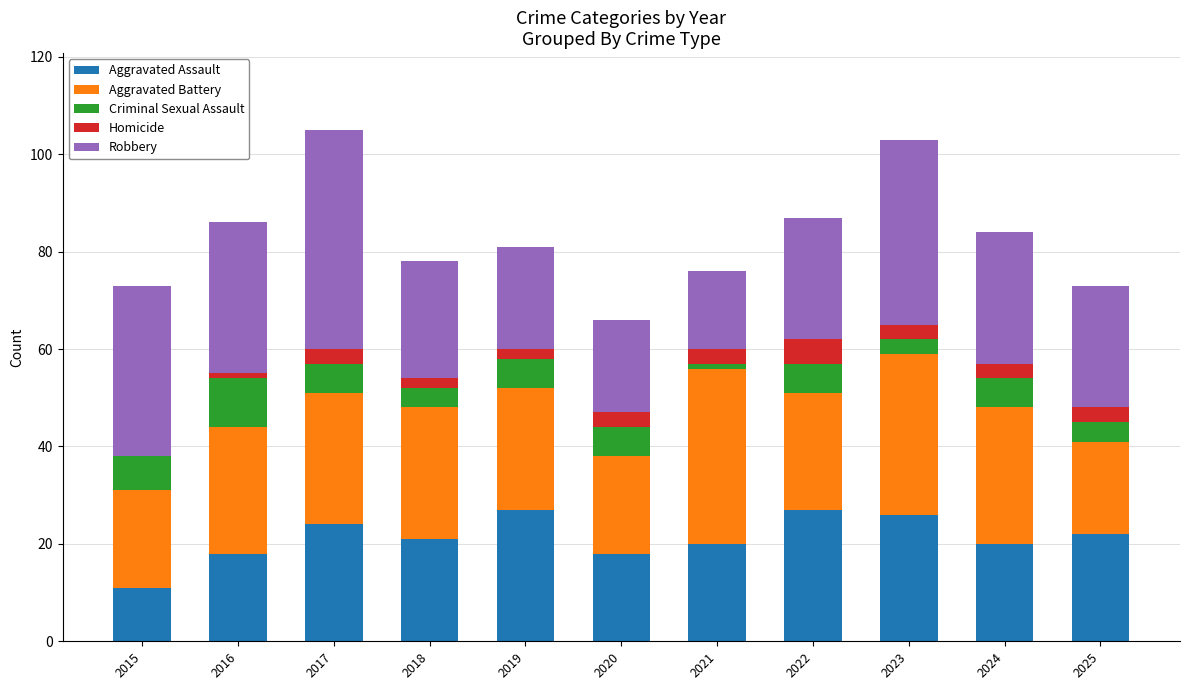

What is the highest value of the Aggravated Assault series?

27